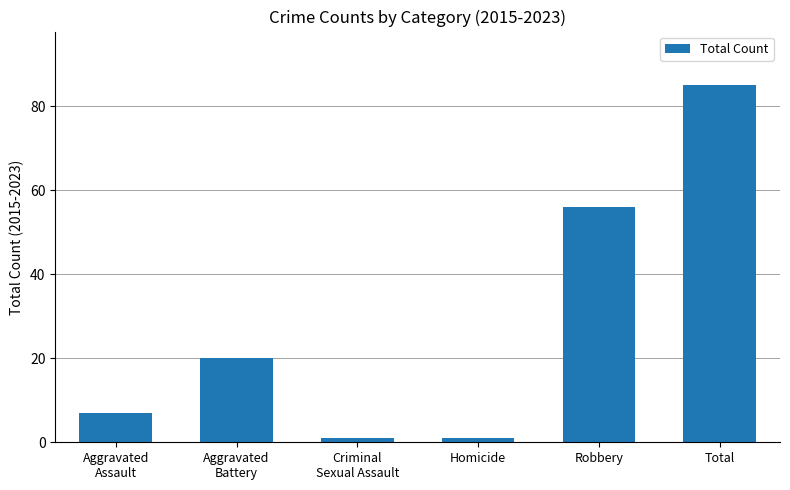

What is the change in value from Robbery to Total?

+29